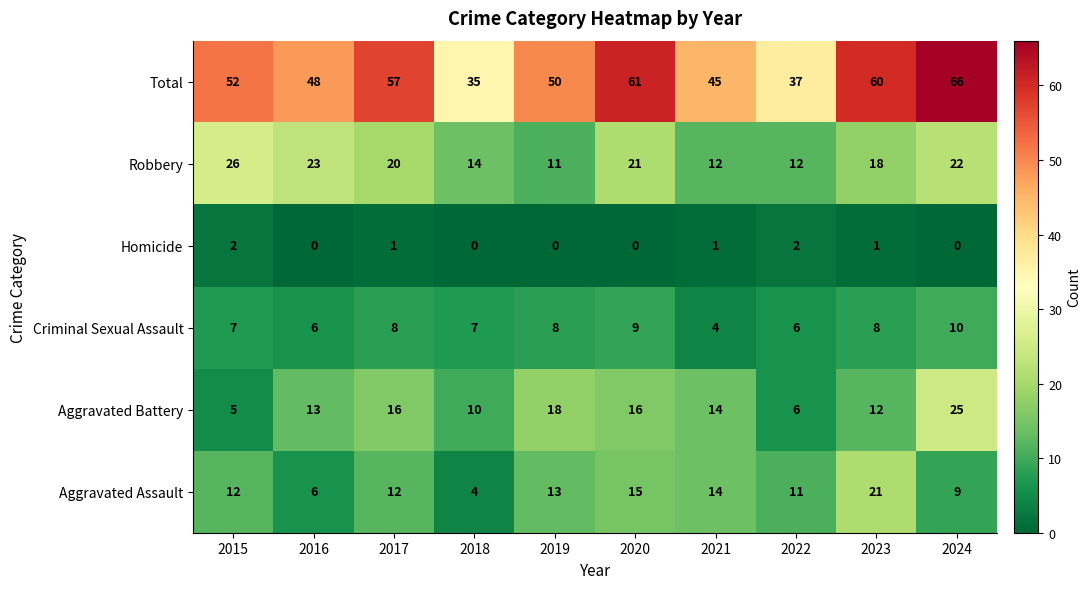

What is the average value of the Total series?

51